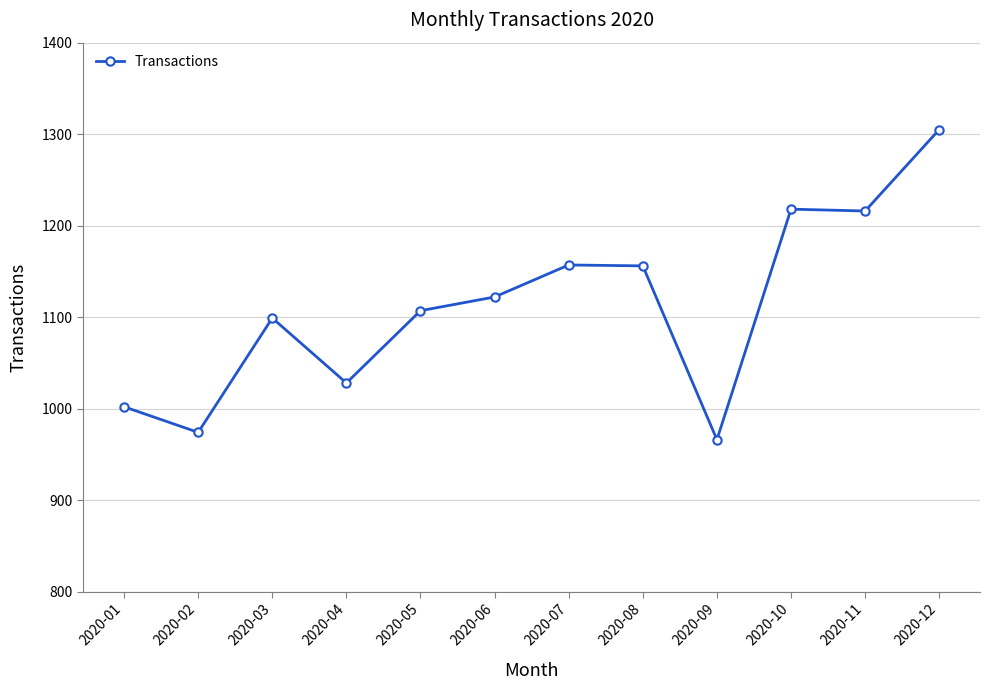

What is the minimum value shown in the chart?

966